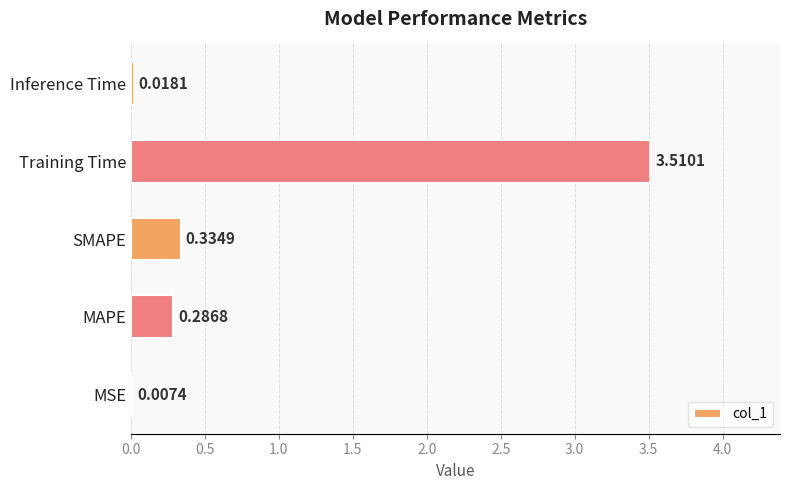

What is the change in value from MSE to MAPE?

+0.3